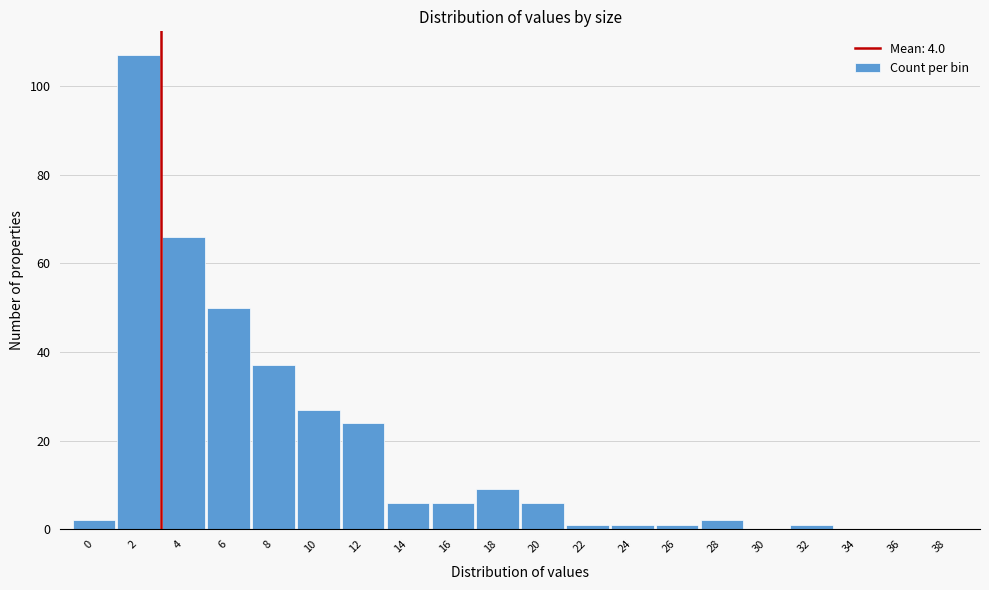

Reading left to right, what are all the values shown in this chart?

0=2	2=107	4=66	6=50	8=37	10=27	12=24	14=6	16=6	18=9	20=6	22=1	24=1	26=1	28=2	30=0	32=1	34=0	36=0	38=0